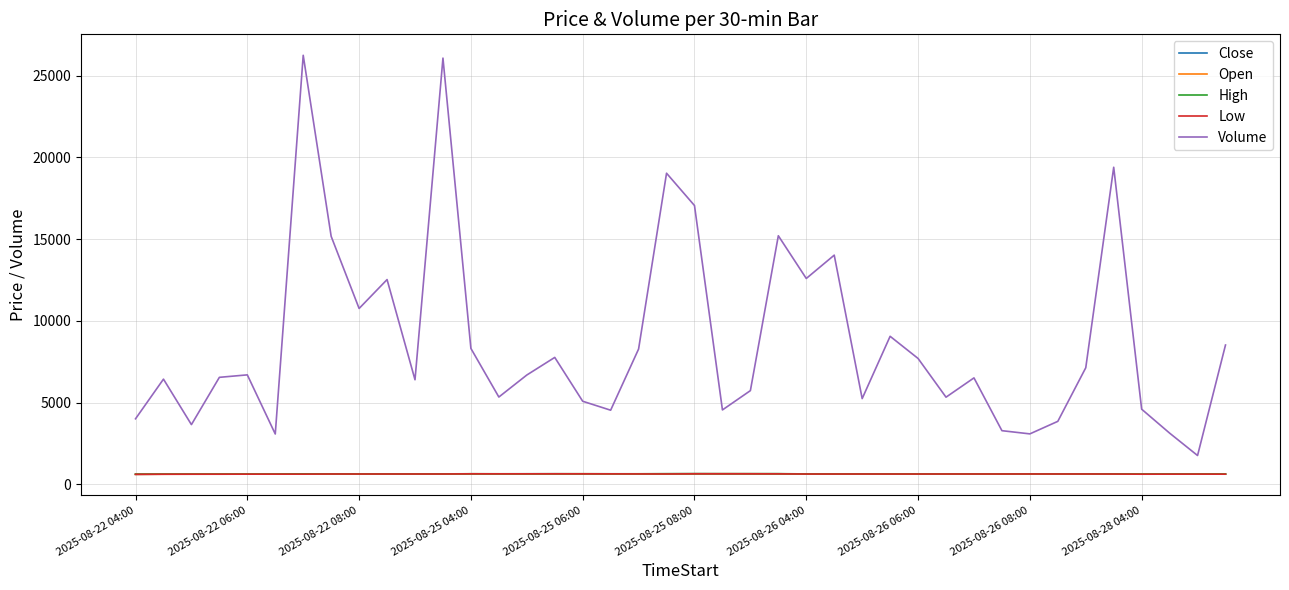

What is the minimum value shown in the chart?

608.0